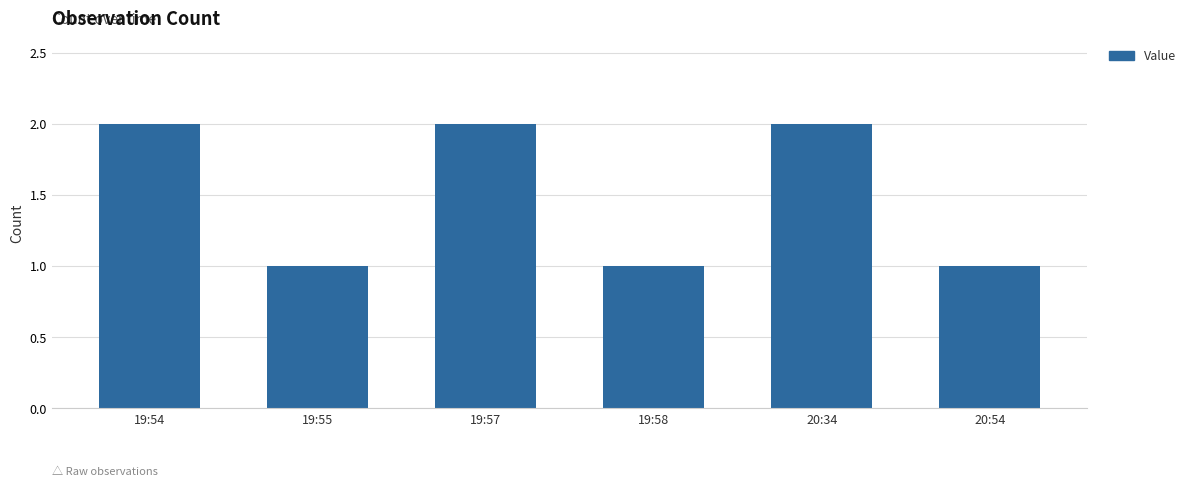

What is the change in value from 19:55 to 20:34?

+1